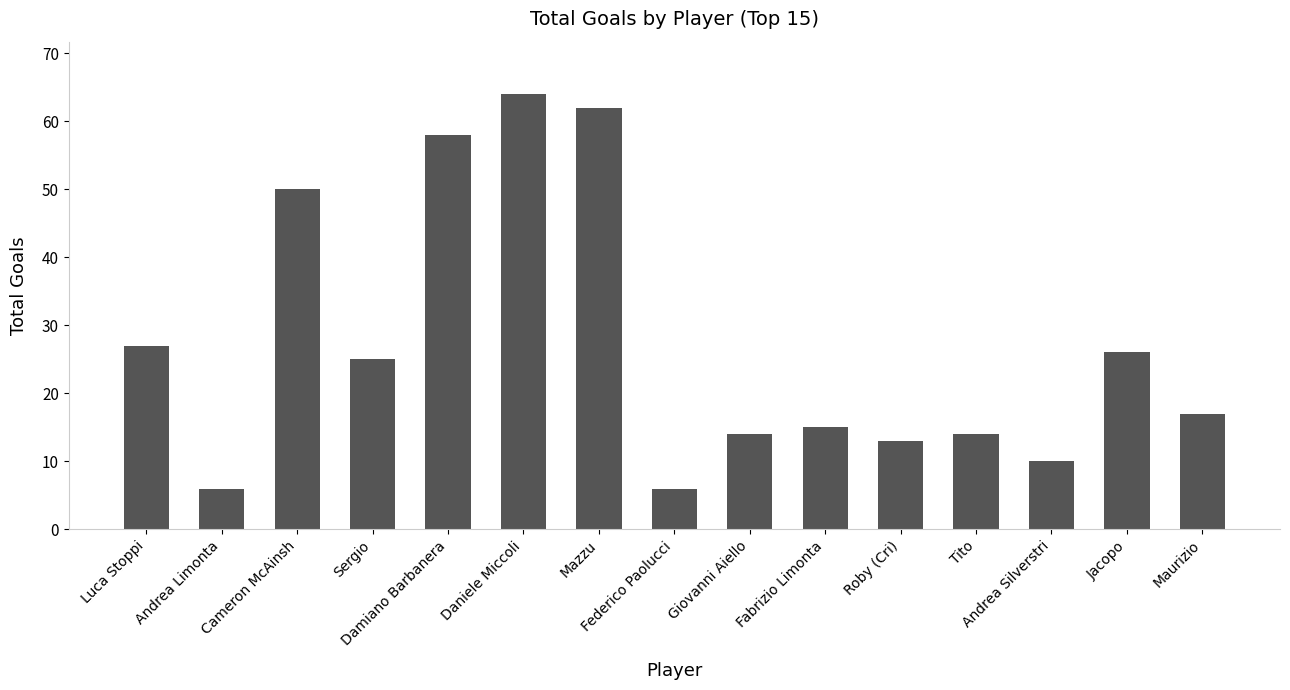

What is the difference between the second highest and second lowest values?

56